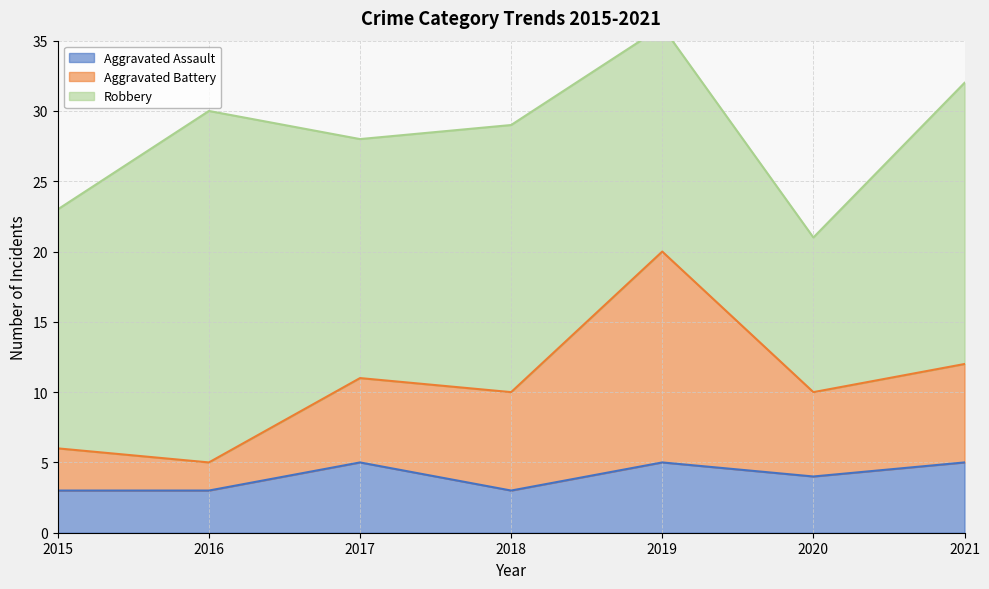

What is the value of the Aggravated Assault point at the 6th from the left?

4